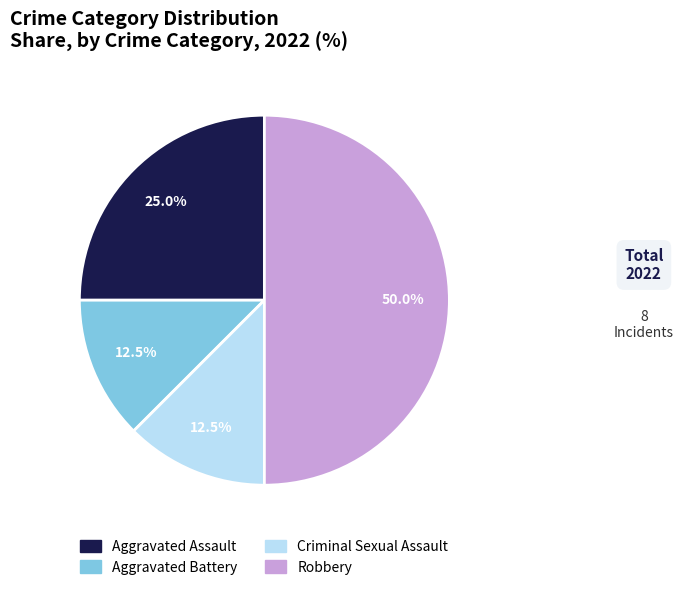

How many segments does this pie chart have?

4